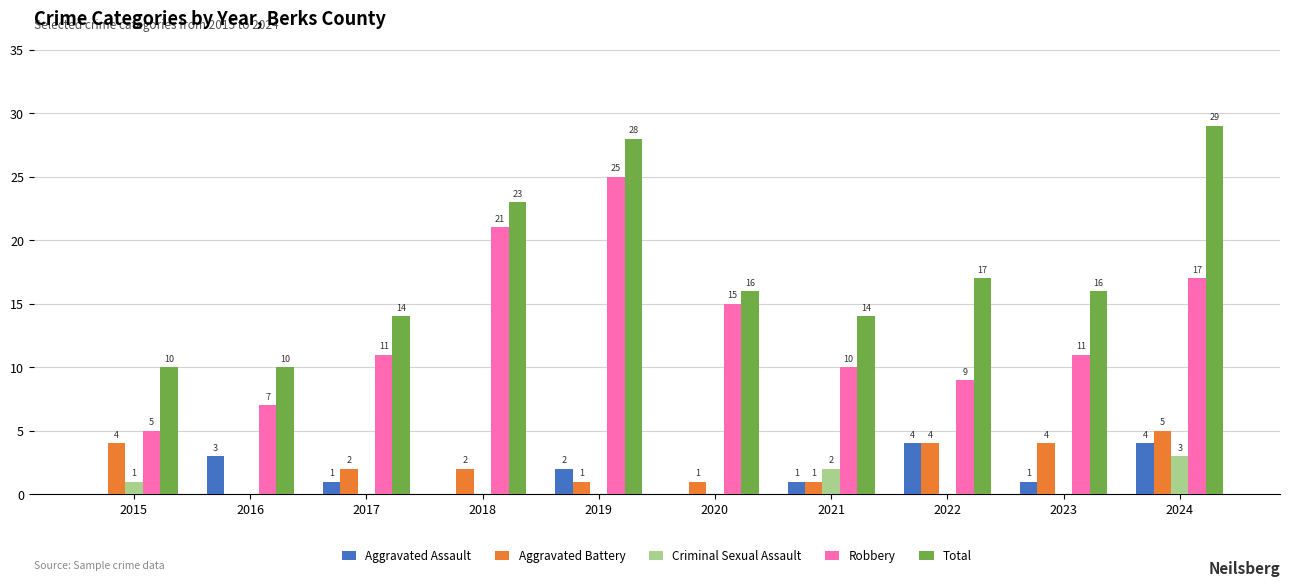

What is the average value of the Criminal Sexual Assault series?

1